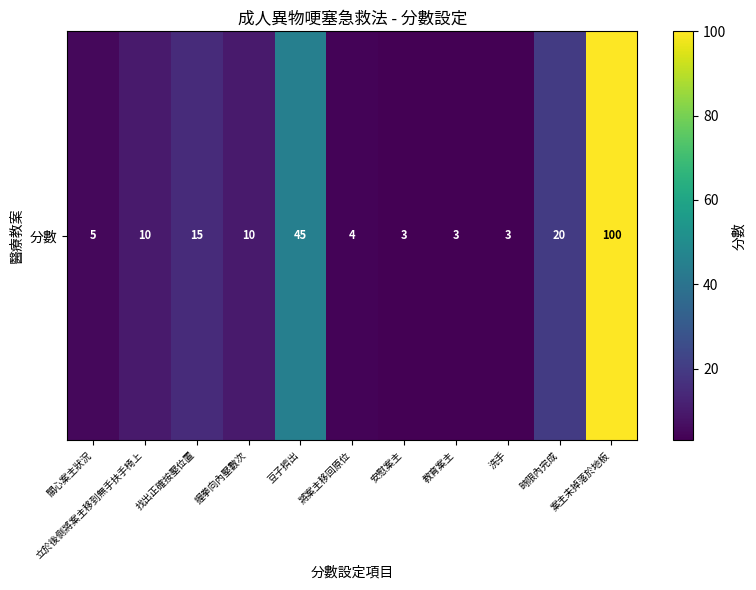

What is the average value?

20